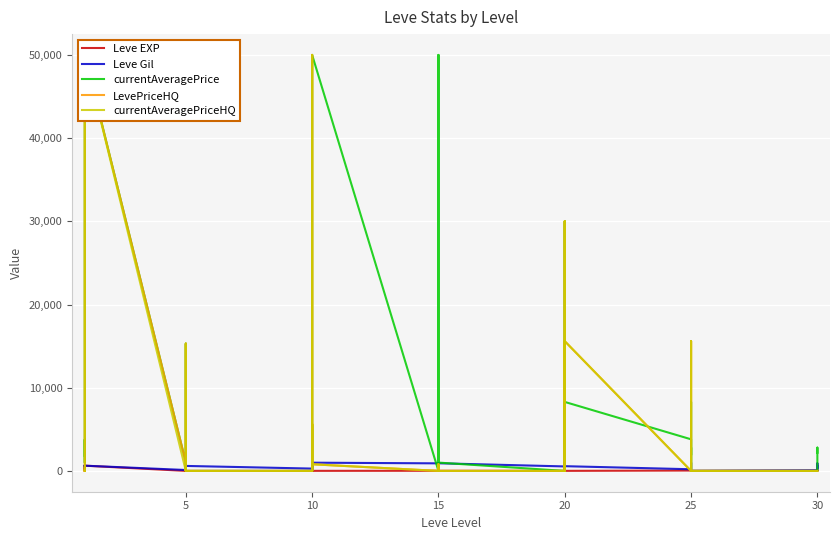

True or false: currentAveragePriceHQ and LevePriceHQ intersect in this chart.

False